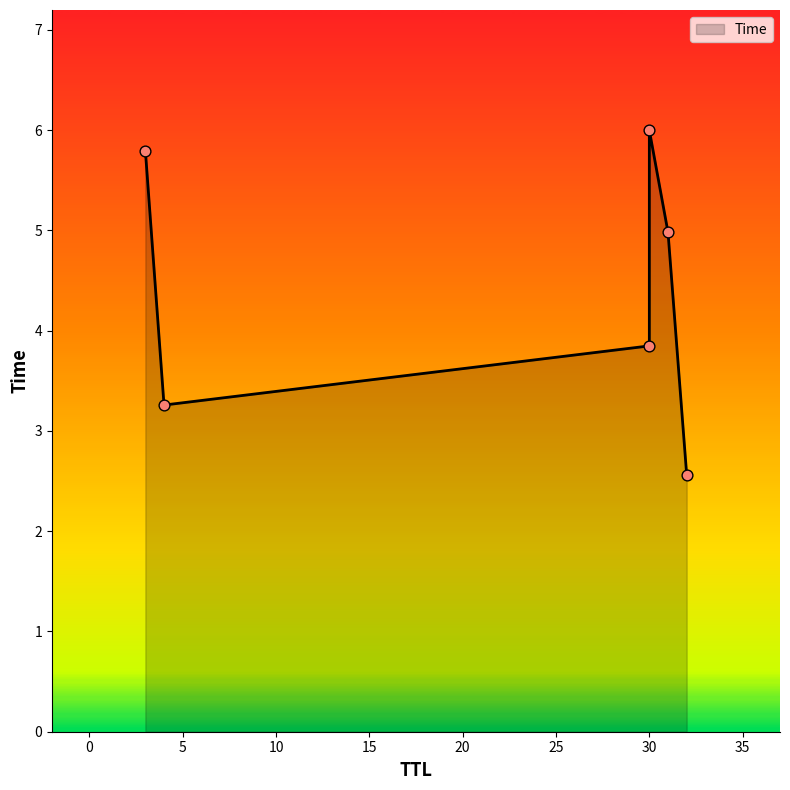

What is the ratio of the value at 4 to the value at 30?

0.8